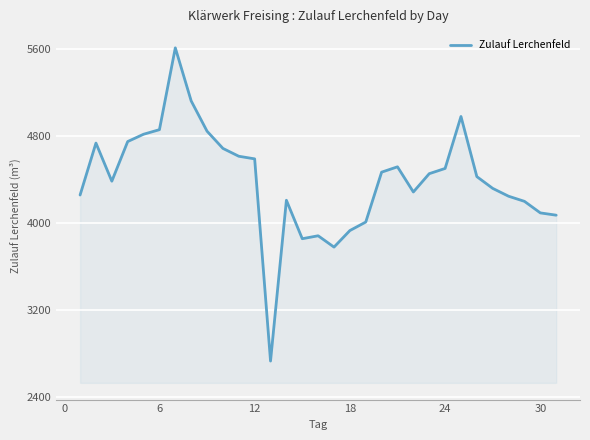

What is the difference between the maximum and minimum values?

2875